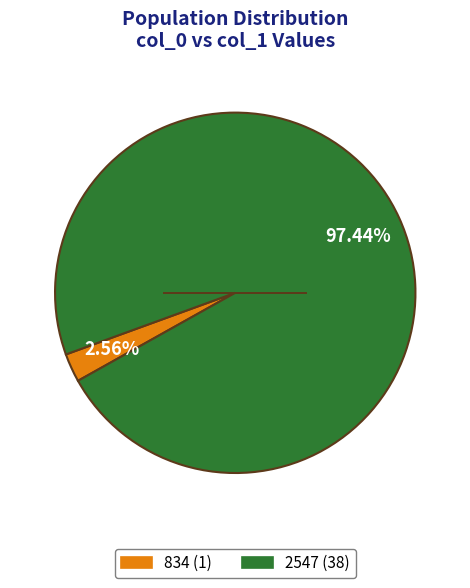

Is there a majority slice in this chart?

Yes